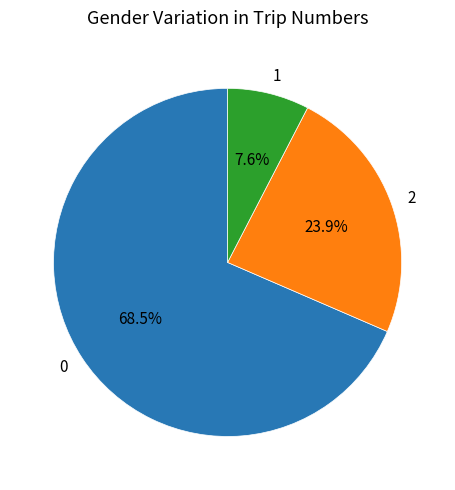

Rank the categories by value from lowest to highest.

1, 2, 0